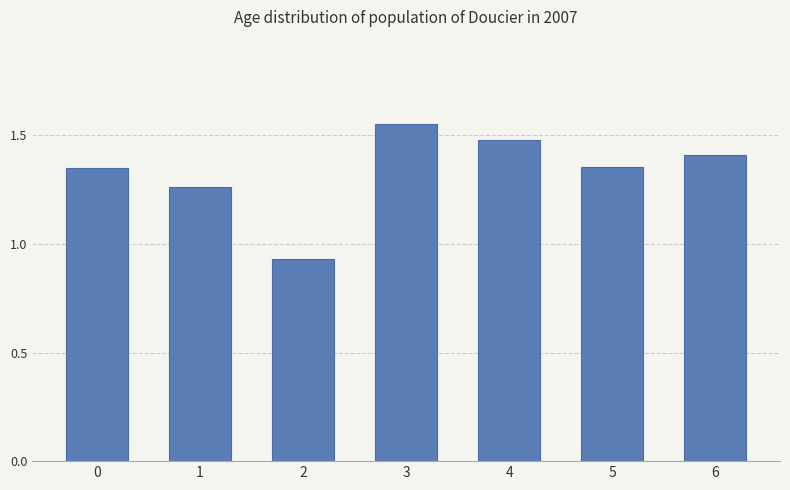

Count the values in the range 1 to 2.

6